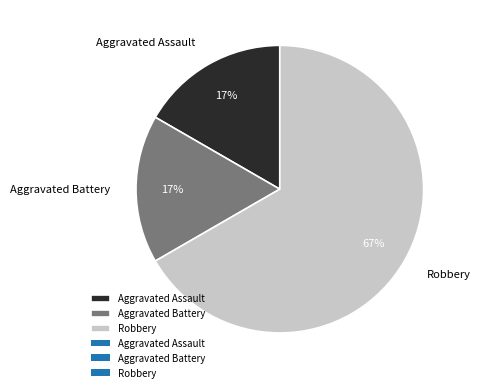

True or false: Aggravated Battery accounts for 17% of the total.

True